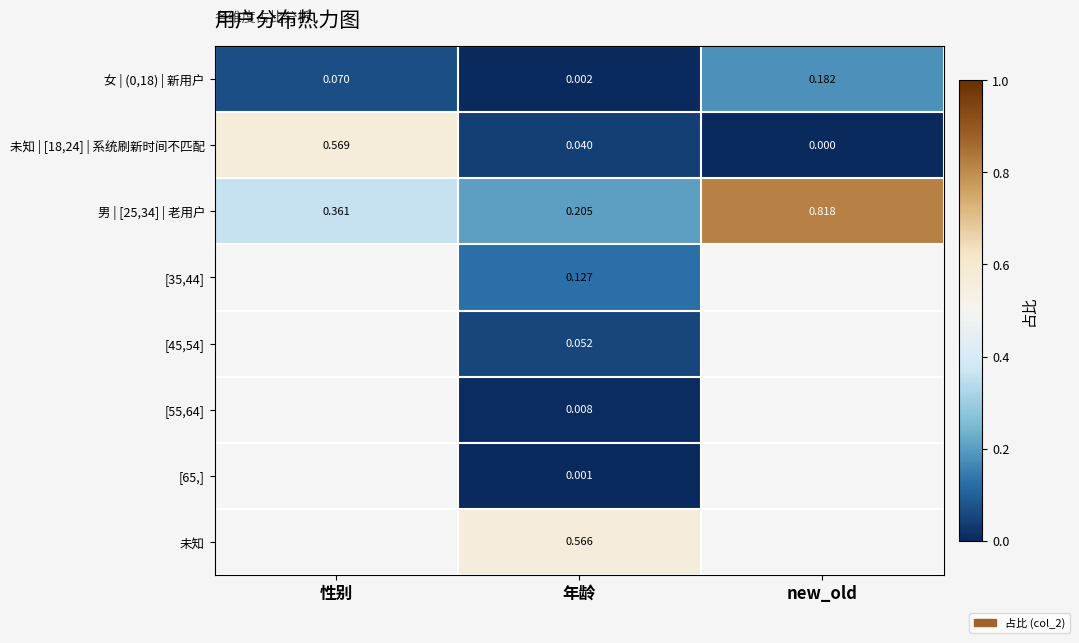

At which label does 男 | [25,34] | 老用户 reach its peak?

new_old